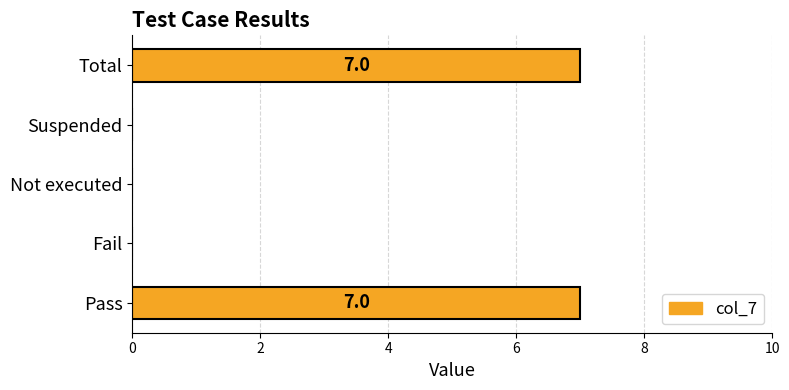

Between Pass and Not executed, which is larger?

Pass